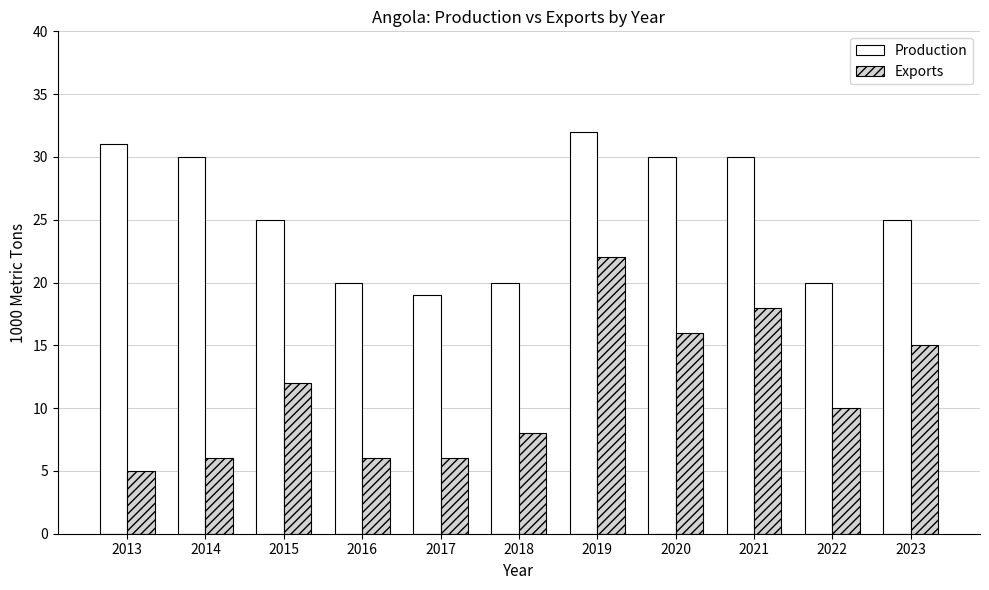

What is the difference between the second highest and second lowest values in the Exports series?

12